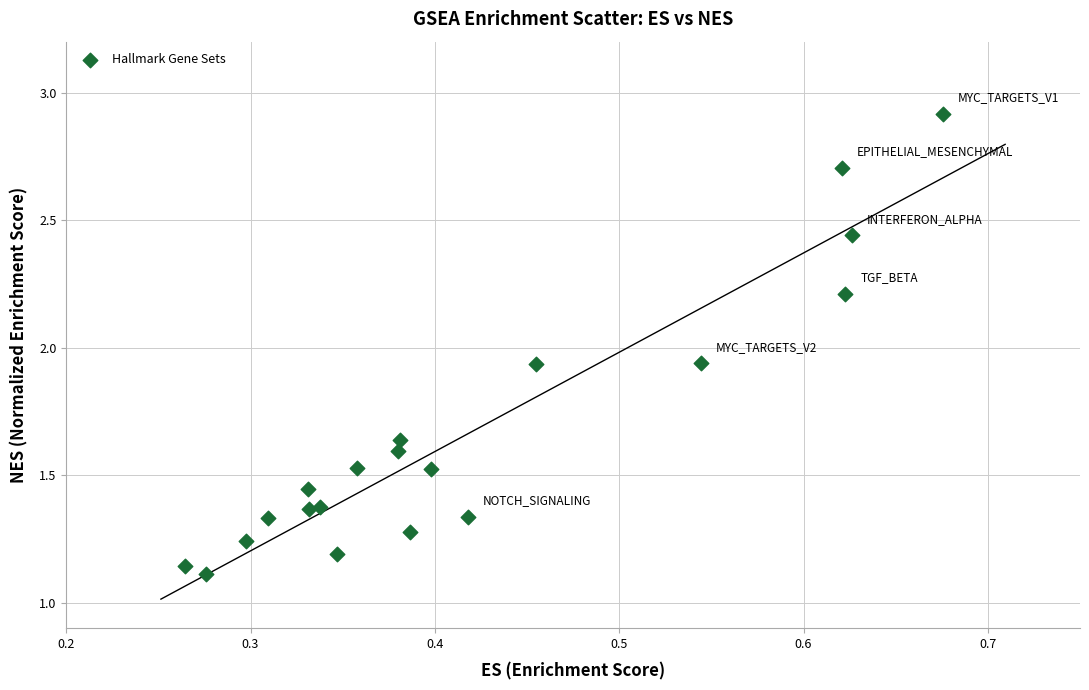

What is the range of Y values (max minus min)?

1.8